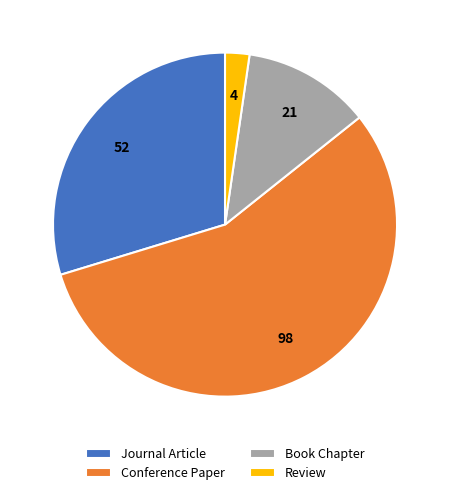

Count the number of slices in the pie.

4